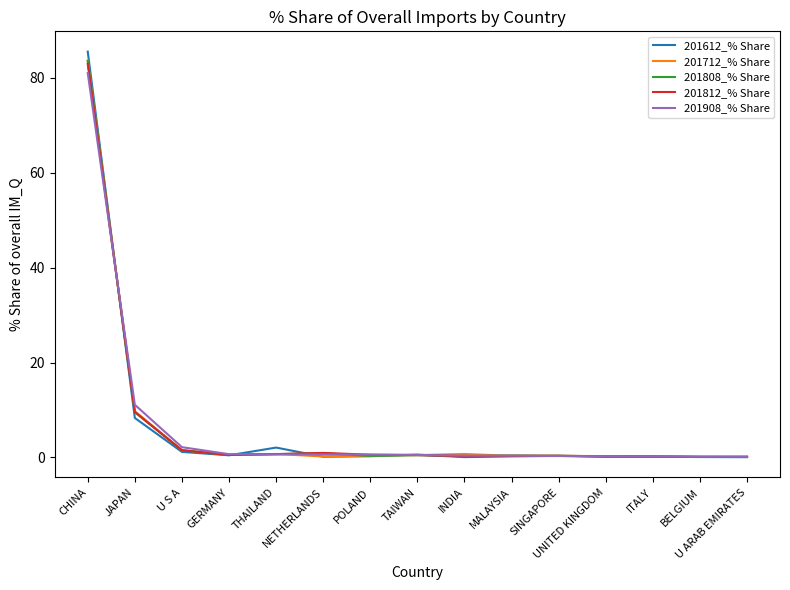

Which series has the largest range (max minus min)?

201612_% Share